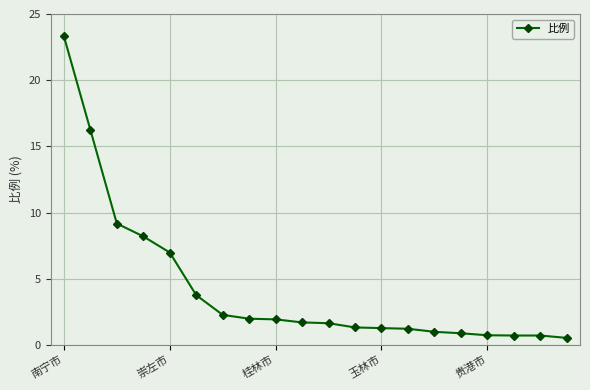

What is the maximum value shown in the chart?

23.3